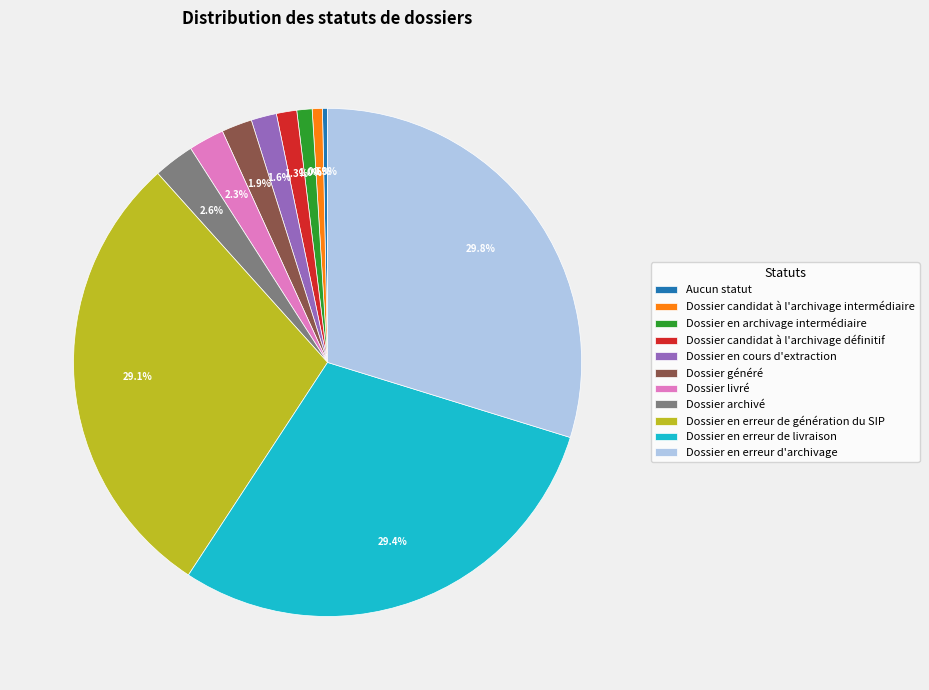

Does Dossier en erreur de livraison represent more than half of the total?

No